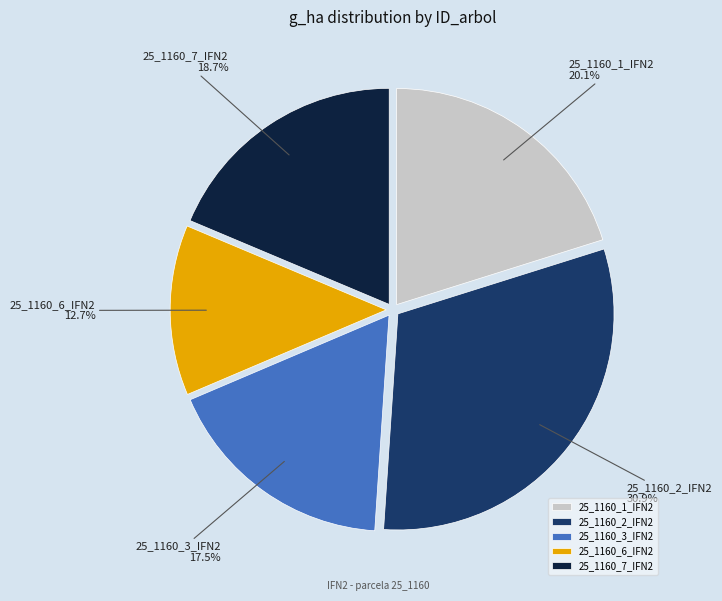

Do 25_1160_6_IFN2 and 25_1160_2_IFN2 together represent more than half of the pie?

No